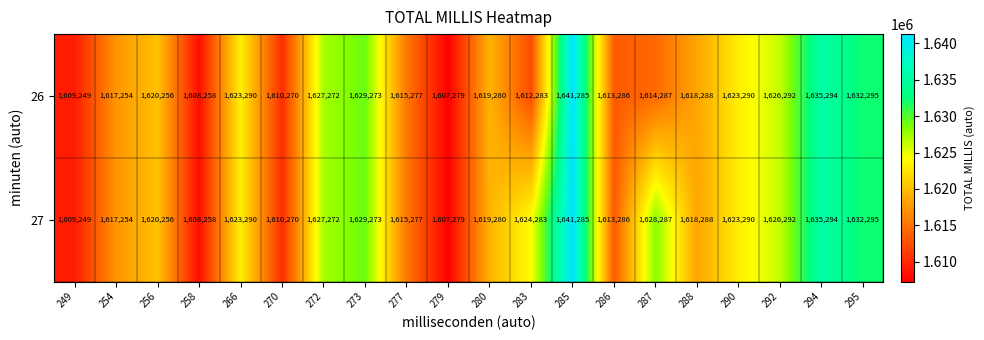

List the series in order of their overall mean, highest first.

27, 26